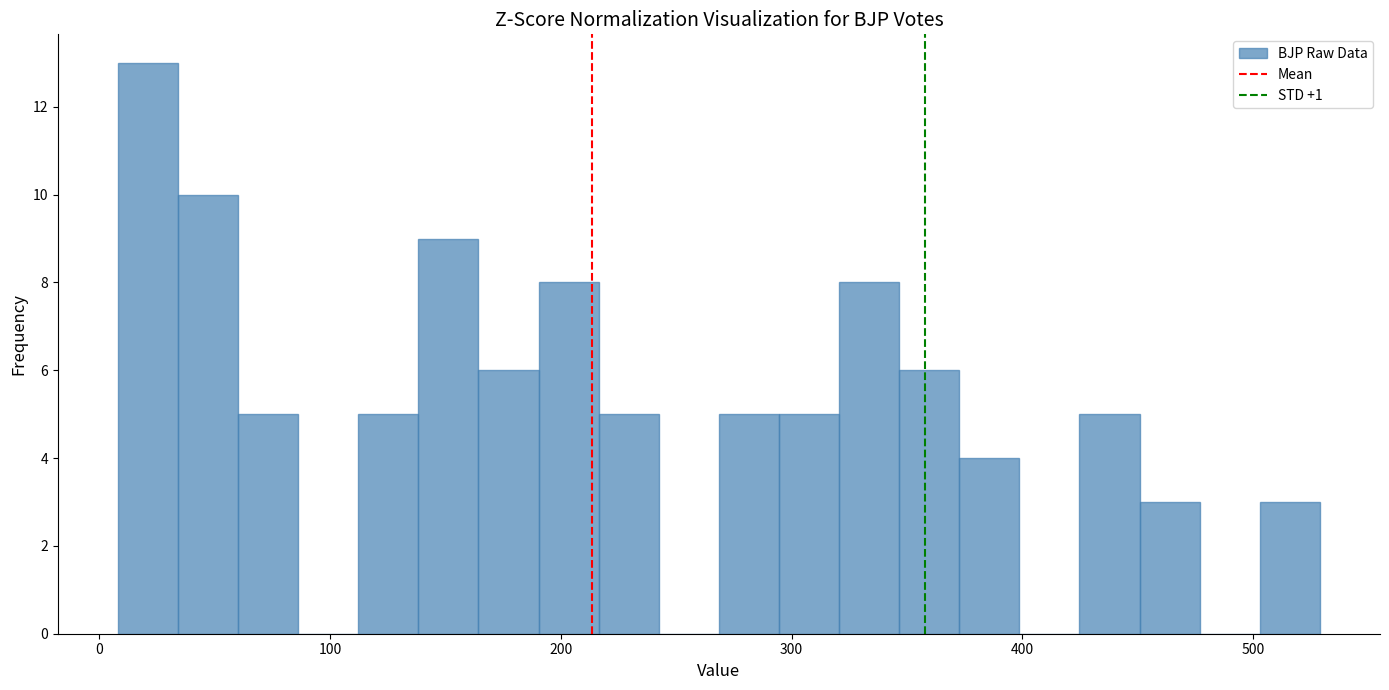

Around what value on the x-axis is the tallest bar? Give the approximate position of its centre, as read against the axis.

20